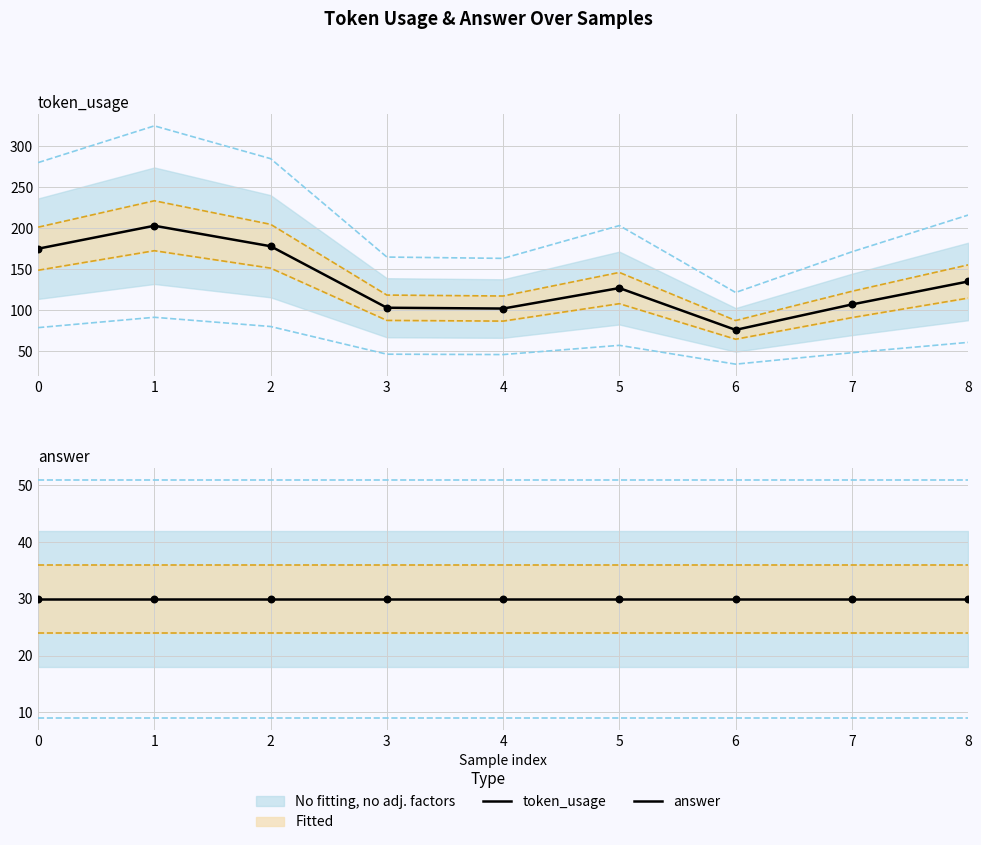

At which category is the sum across all series the highest?

1